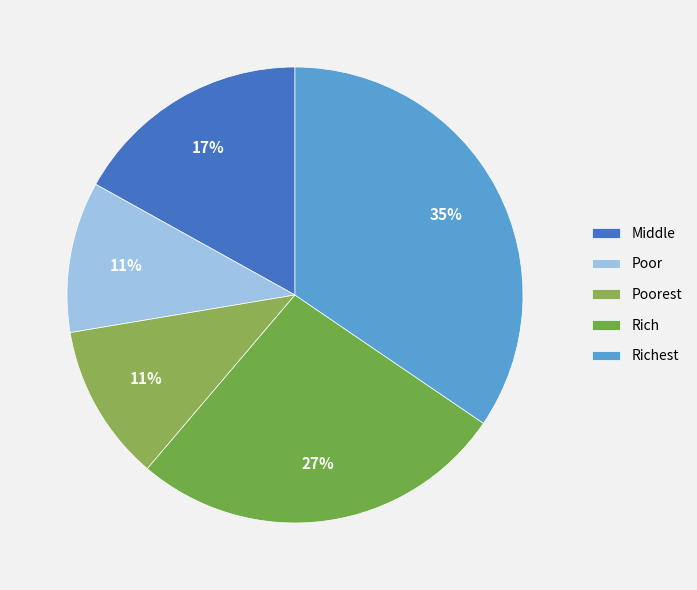

To the nearest percent, what percentage of the pie is Poor?

11%